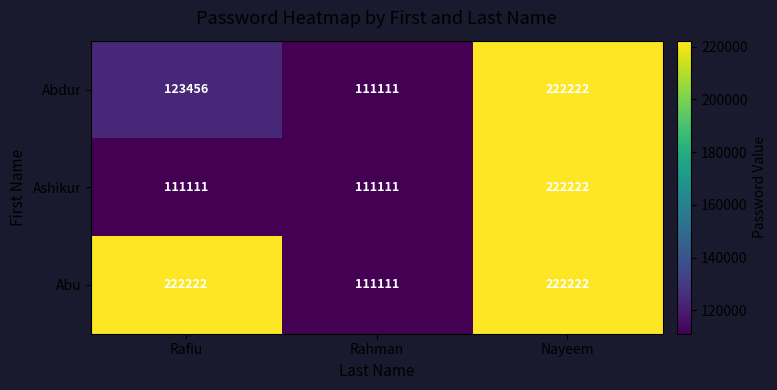

Reading left to right, what are all the values shown in this chart?

Abdur: Rafiu=123456	Rahman=111111	Nayeem=222222
Ashikur: Rafiu=111111	Rahman=111111	Nayeem=222222
Abu: Rafiu=222222	Rahman=111111	Nayeem=222222